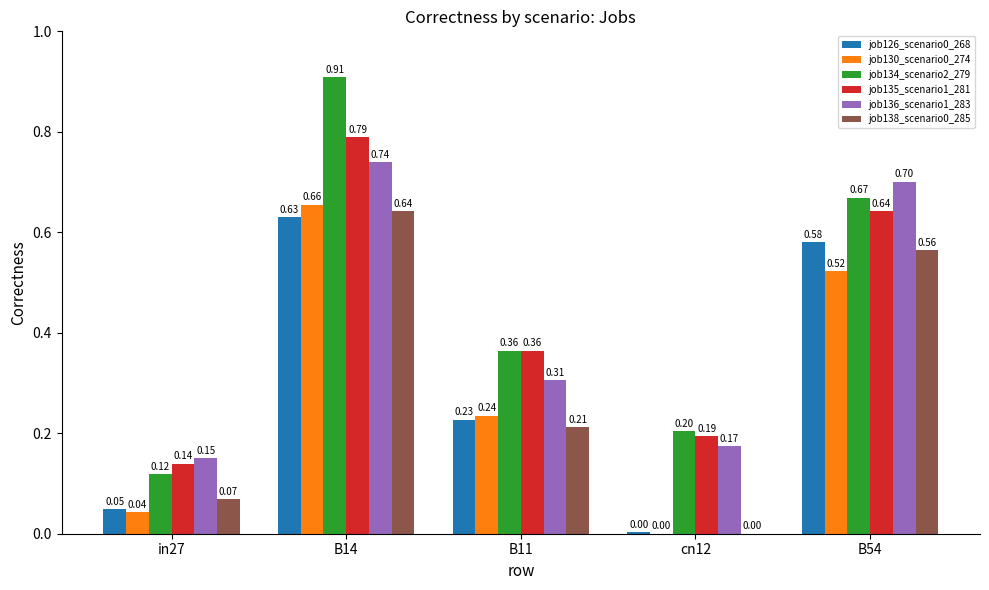

At which category is the sum across all series the highest?

B14